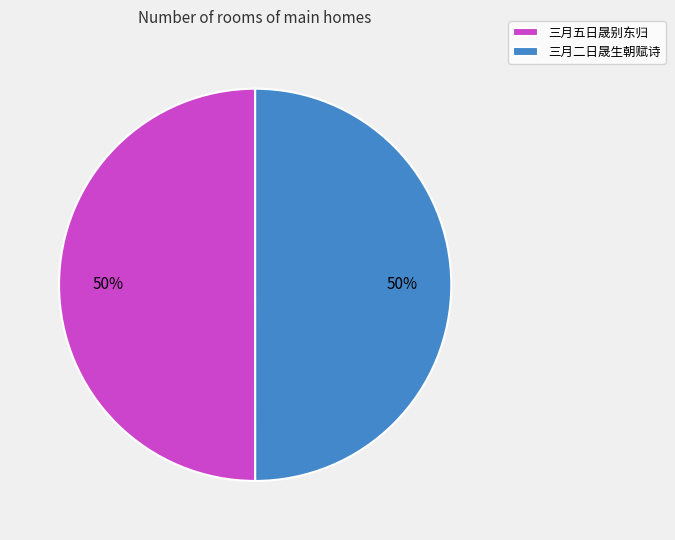

The 三月五日晟别东归 slice represents 50% of the pie. True or false?

True